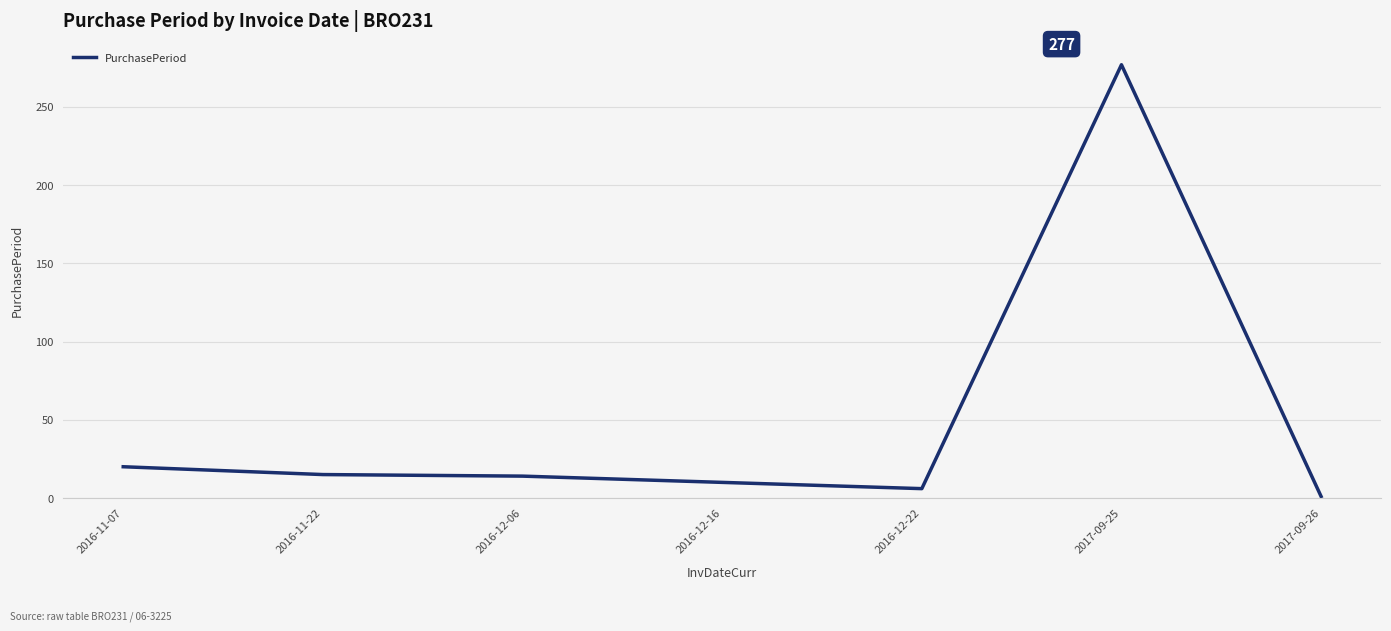

At which label does the data first exceed 14?

2016-11-07